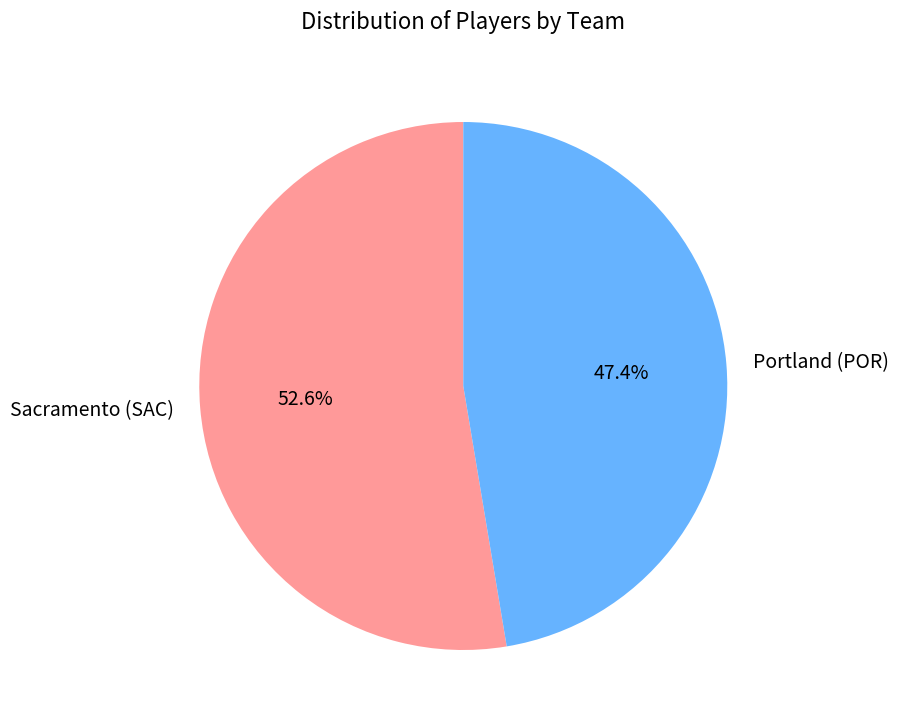

How many segments does this pie chart have?

2